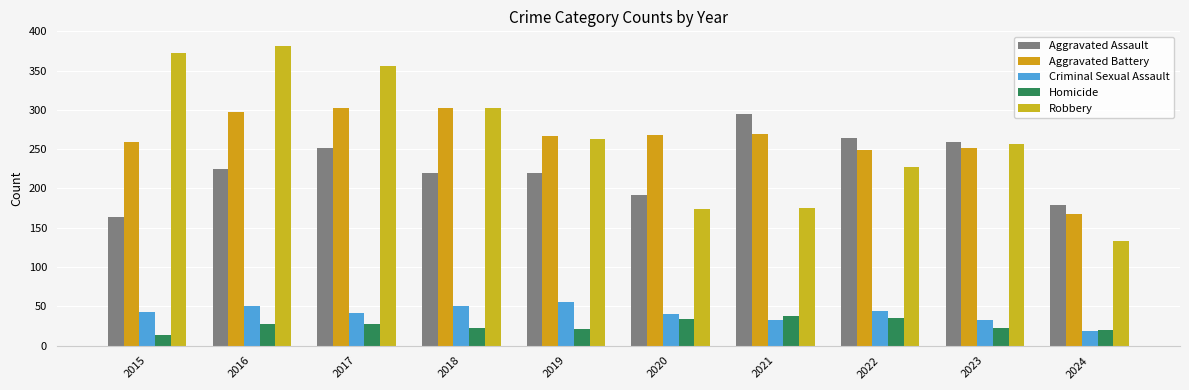

Reading right to left, what are all the values shown in this chart?

Aggravated Assault: 2024=179	2023=259	2022=264	2021=295	2020=192	2019=220	2018=220	2017=251	2016=225	2015=164
Aggravated Battery: 2024=168	2023=252	2022=249	2021=270	2020=268	2019=267	2018=302	2017=303	2016=298	2015=259
Criminal Sexual Assault: 2024=18	2023=33	2022=44	2021=33	2020=40	2019=55	2018=51	2017=41	2016=51	2015=43
Homicide: 2024=20	2023=22	2022=35	2021=38	2020=34	2019=21	2018=23	2017=27	2016=28	2015=13
Robbery: 2024=133	2023=257	2022=227	2021=175	2020=174	2019=263	2018=302	2017=356	2016=381	2015=372